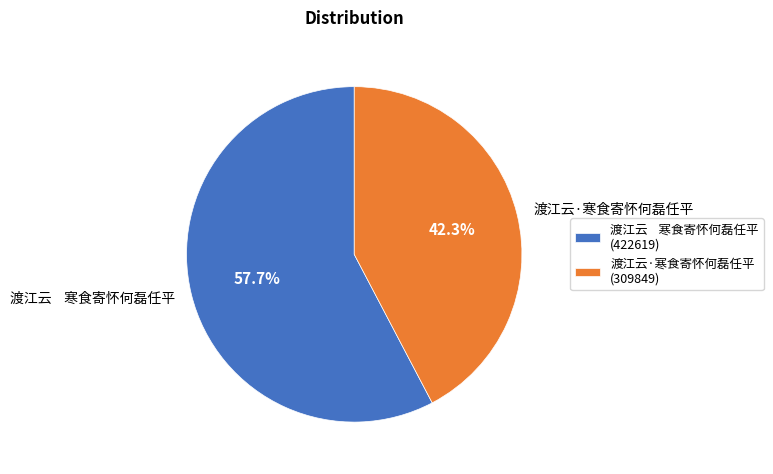

What percentage is NOT represented by 渡江云·寒食寄怀何磊任平?

57.7%